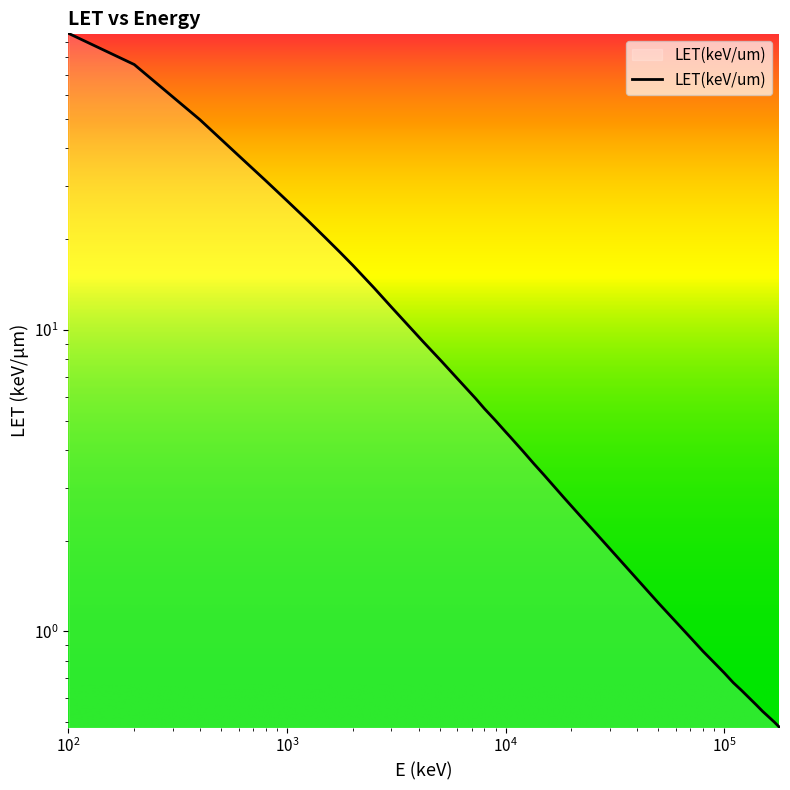

True or false: the data shows 0.3 at 60000.

False